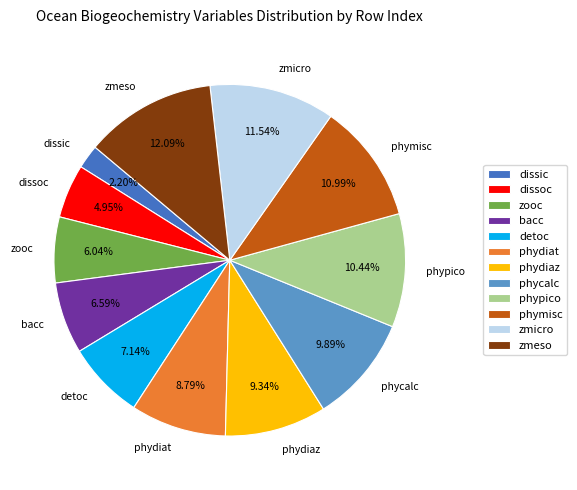

The zmicro slice represents 17% of the pie. True or false?

False